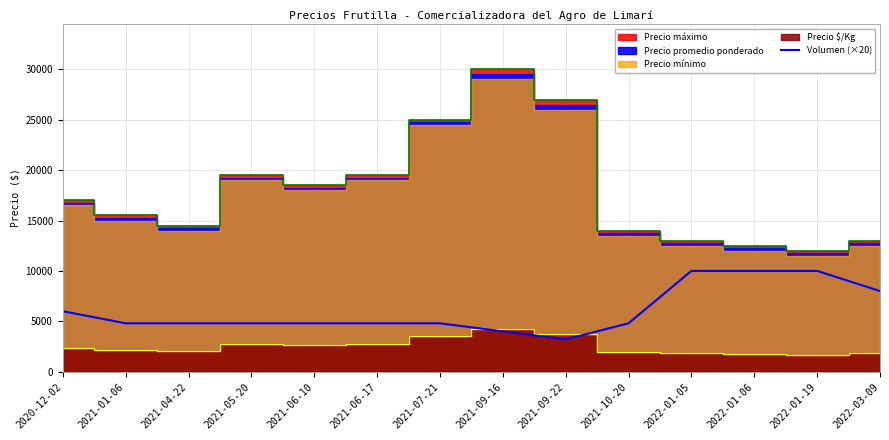

Where is Volumen (×20) nearest to the value 6600?

2020-12-02